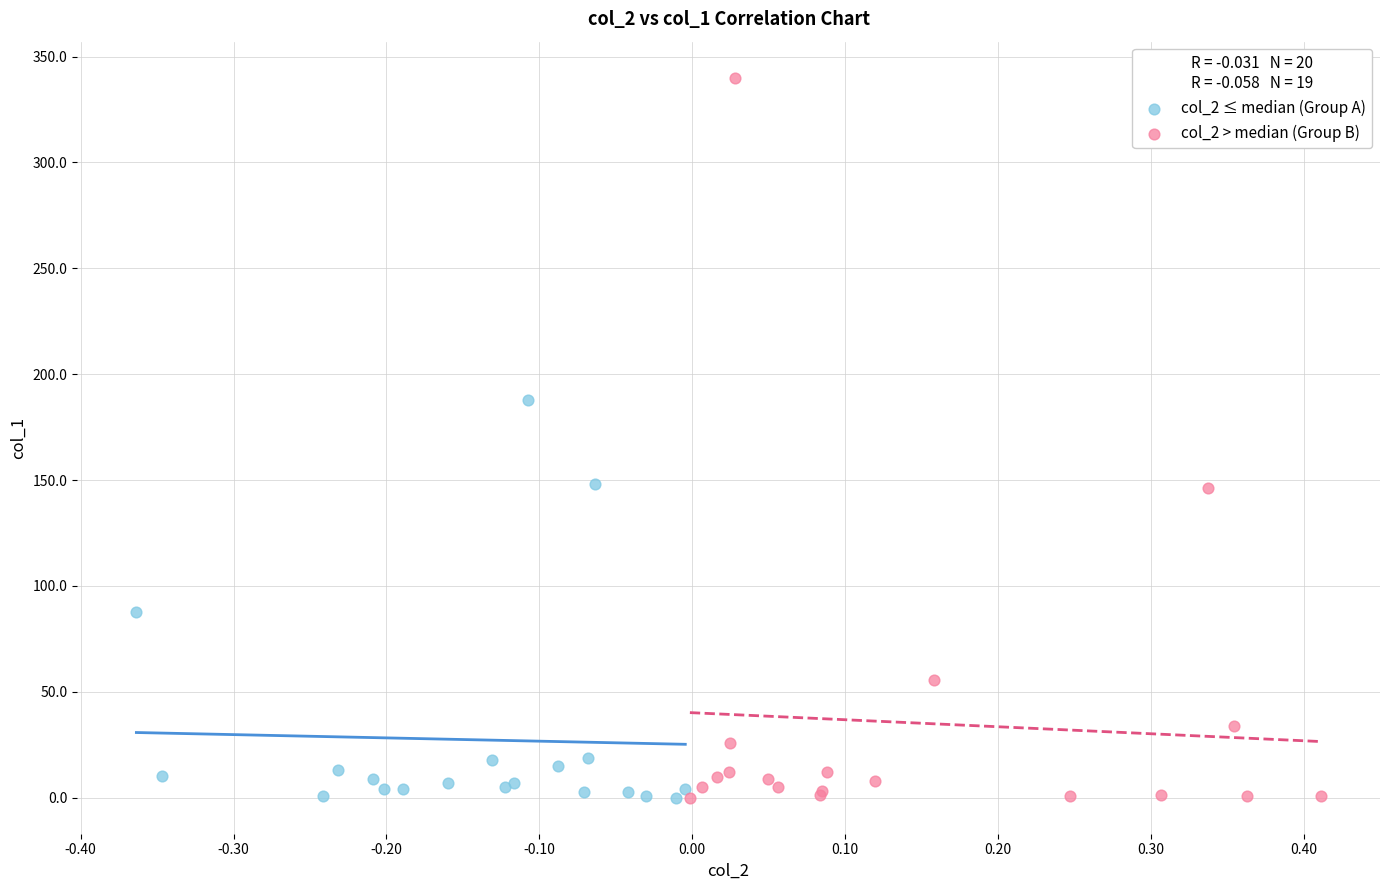

Which series reaches the maximum Y coordinate?

col_2 > median (Group B)